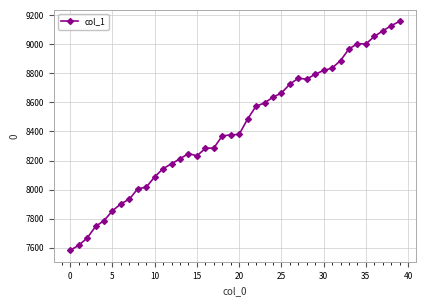

True or false: the data has more than 0 interior local peaks.

True